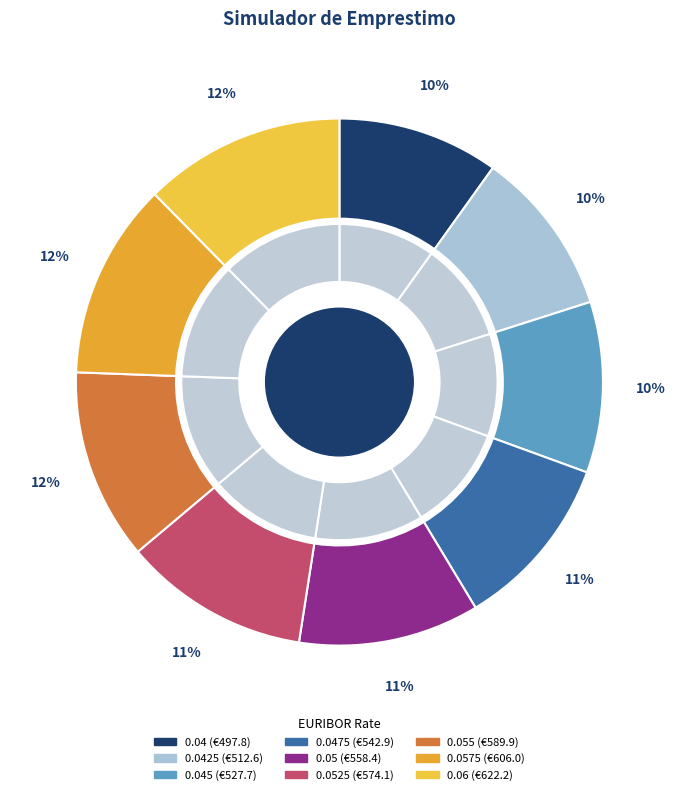

What is the change in value from 0.045 to 0.0575?

+78.3